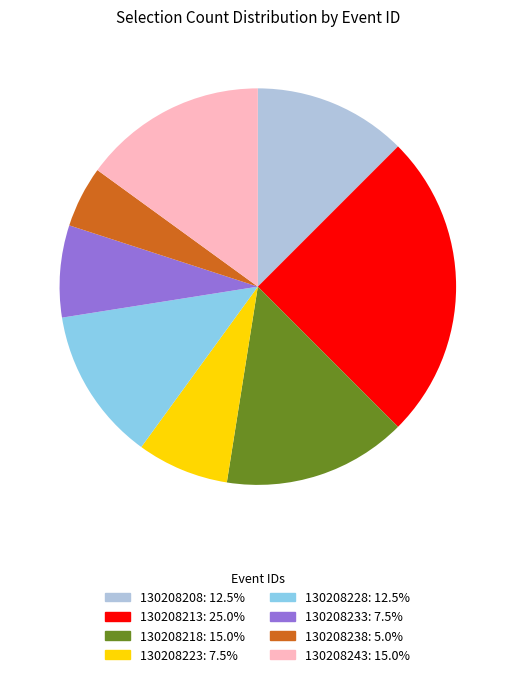

Which category has the smallest portion of the pie?

130208238